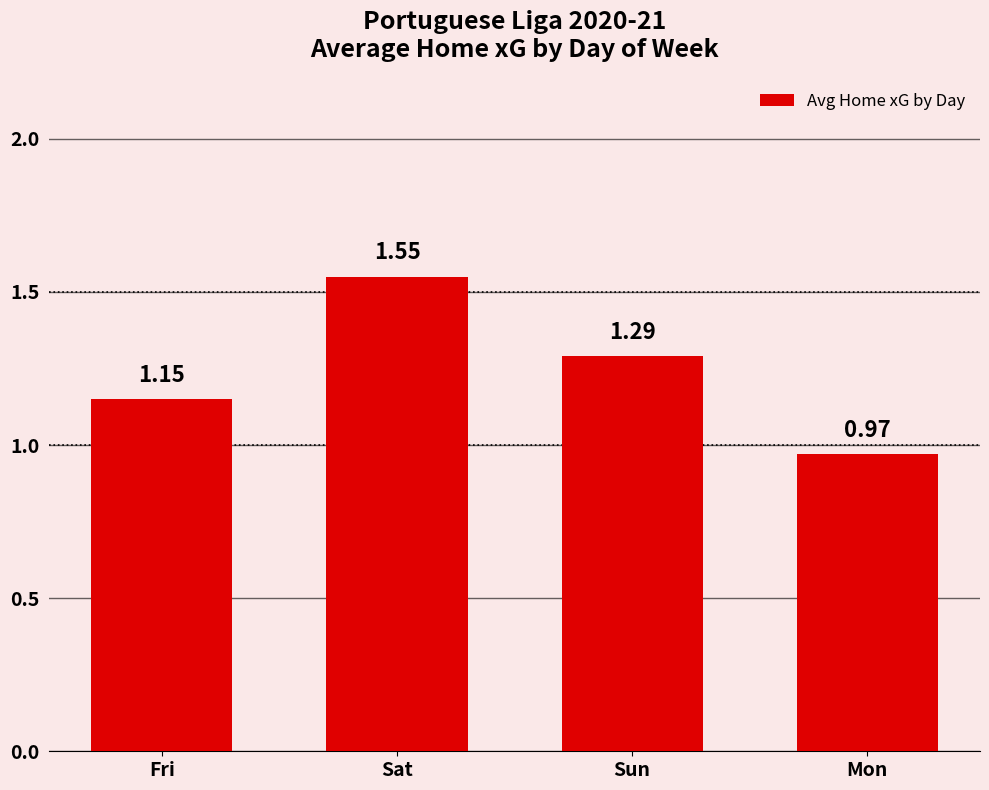

At which label is the value closest to 1?

Mon